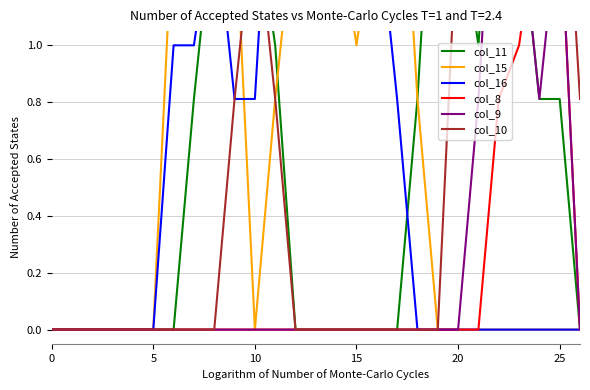

Reading left to right, transcribe all the data shown in this chart.

col_11: 0.0	0.0	0.0	0.0	0.0	0.0	0.0	0.8	1.5	1.5	1.5	1.0	0.0	0.0	0.0	0.0	0.0	0.0	0.8	2.0	1.5	1.0	2.0	1.5	0.8	0.8	0.0
col_15: 0.0	0.0	0.0	0.0	0.0	0.0	1.5	1.5	1.5	1.5	0.0	0.8	1.5	2.0	1.5	1.0	1.5	2.0	0.8	0.0	0.0	0.0	0.0	0.0	0.0	0.0	0.0
col_16: 0.0	0.0	0.0	0.0	0.0	0.0	1.0	1.0	1.5	0.8	0.8	2.0	2.0	1.5	1.5	2.0	1.5	0.8	0.0	0.0	0.0	0.0	0.0	0.0	0.0	0.0	0.0
col_8: 0.0	0.0	0.0	0.0	0.0	0.0	0.0	0.0	0.0	0.0	0.0	0.0	0.0	0.0	0.0	0.0	0.0	0.0	0.0	0.0	0.0	0.0	0.8	1.0	1.5	1.5	0.0
col_9: 0.0	0.0	0.0	0.0	0.0	0.0	0.0	0.0	0.0	0.0	0.0	0.0	0.0	0.0	0.0	0.0	0.0	0.0	0.0	0.0	0.0	0.8	2.0	1.5	0.8	1.5	0.0
col_10: 0.0	0.0	0.0	0.0	0.0	0.0	0.0	0.0	0.0	0.8	1.5	0.8	0.0	0.0	0.0	0.0	0.0	0.0	0.0	0.0	1.5	2.0	1.5	1.5	1.5	2.0	0.8